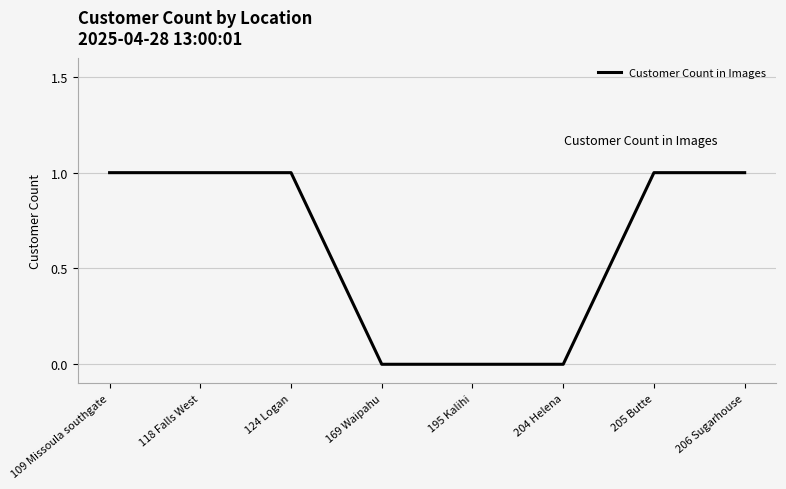

What is the sum of the values at 205 Butte and 118 Falls West?

2